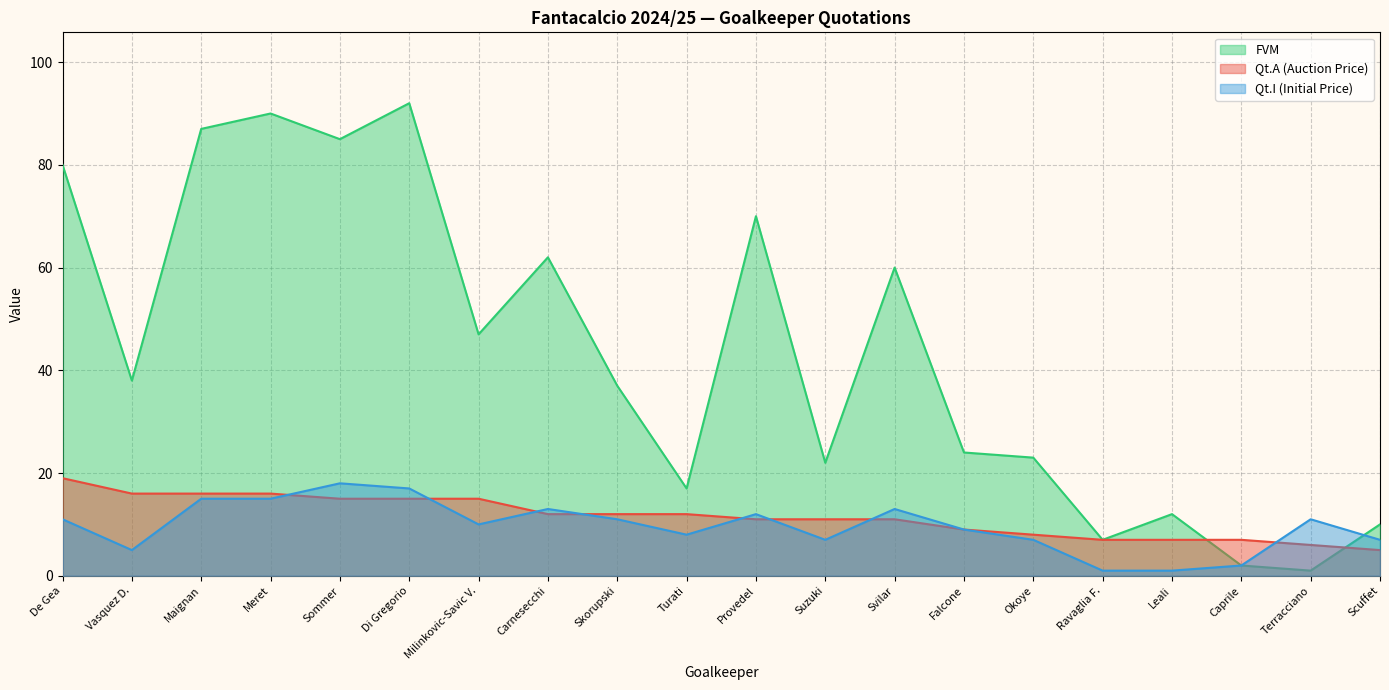

How many values in the Qt.I (Initial Price) series exceed 11?

7